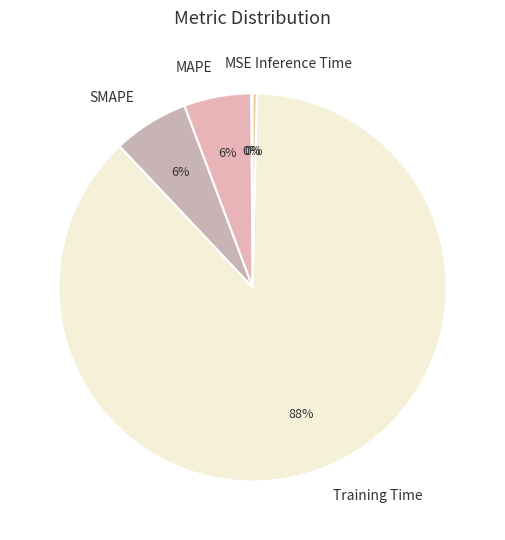

Which category has the biggest portion of the pie?

Training Time